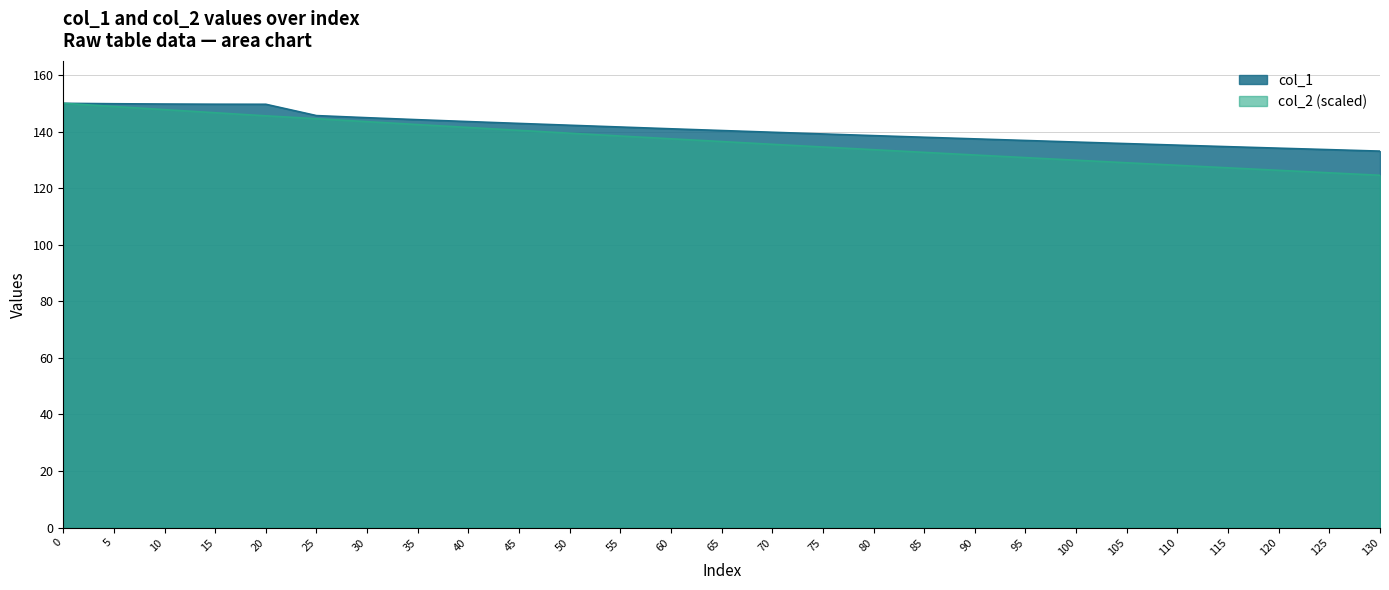

Reading left to right, what are all the values shown in this chart?

col_1: 0=150.0	5=149.9	10=149.7	15=149.7	20=149.7	25=145.7	30=144.9	35=144.2	40=143.5	45=142.9	50=142.2	55=141.6	60=141.0	65=140.4	70=139.8	75=139.2	80=138.6	85=138.0	90=137.4	95=136.9	100=136.3	105=135.8	110=135.2	115=134.7	120=134.1	125=133.6	130=133.1
col_2: 0=150.0	5=148.9	10=147.8	15=146.7	20=145.6	25=144.6	30=143.5	35=142.5	40=141.5	45=140.4	50=139.4	55=138.4	60=137.5	65=136.5	70=135.5	75=134.6	80=133.6	85=132.7	90=131.7	95=130.8	100=129.9	105=129.0	110=128.1	115=127.2	120=126.3	125=125.4	130=124.6